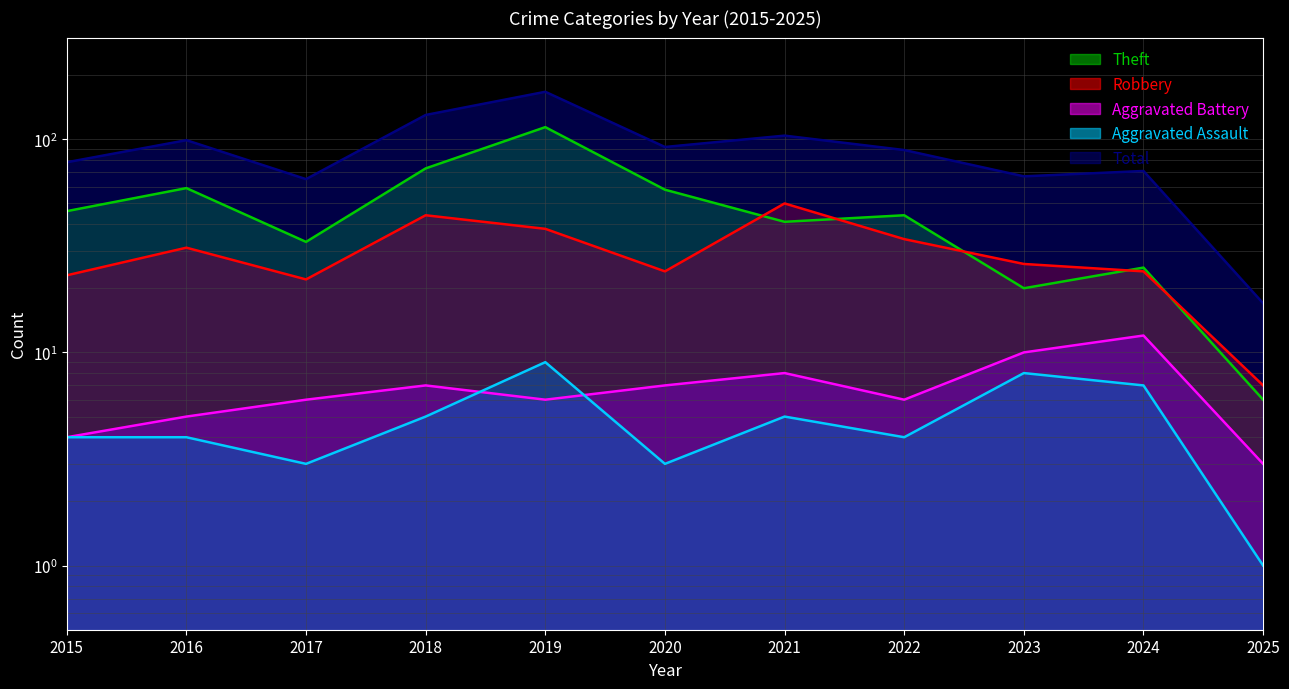

Which series has the widest spread of values?

Total